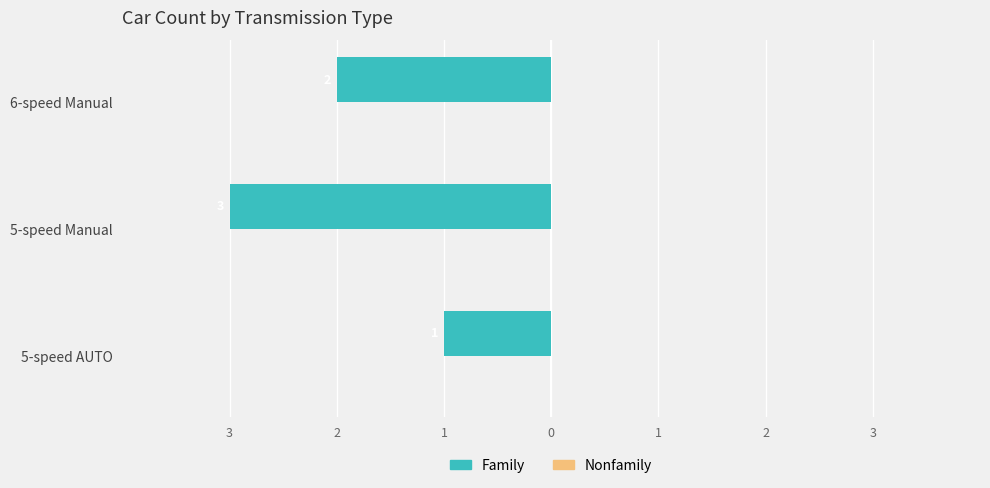

Are the bars horizontal?

Yes